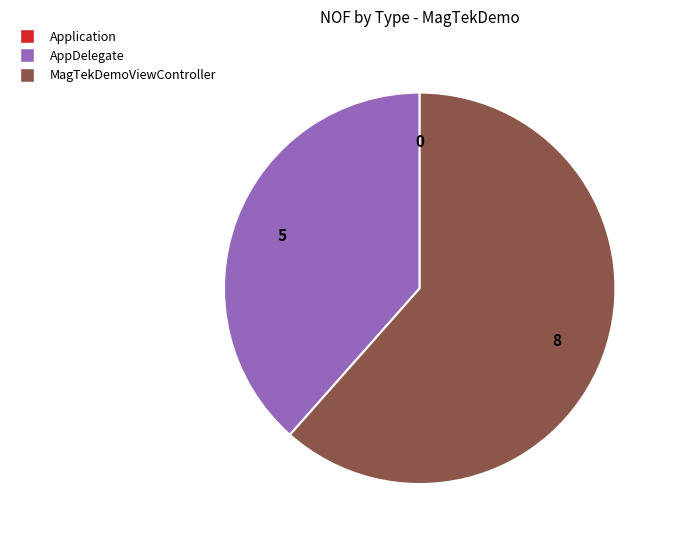

True or false: AppDelegate accounts for 32% of the total.

False